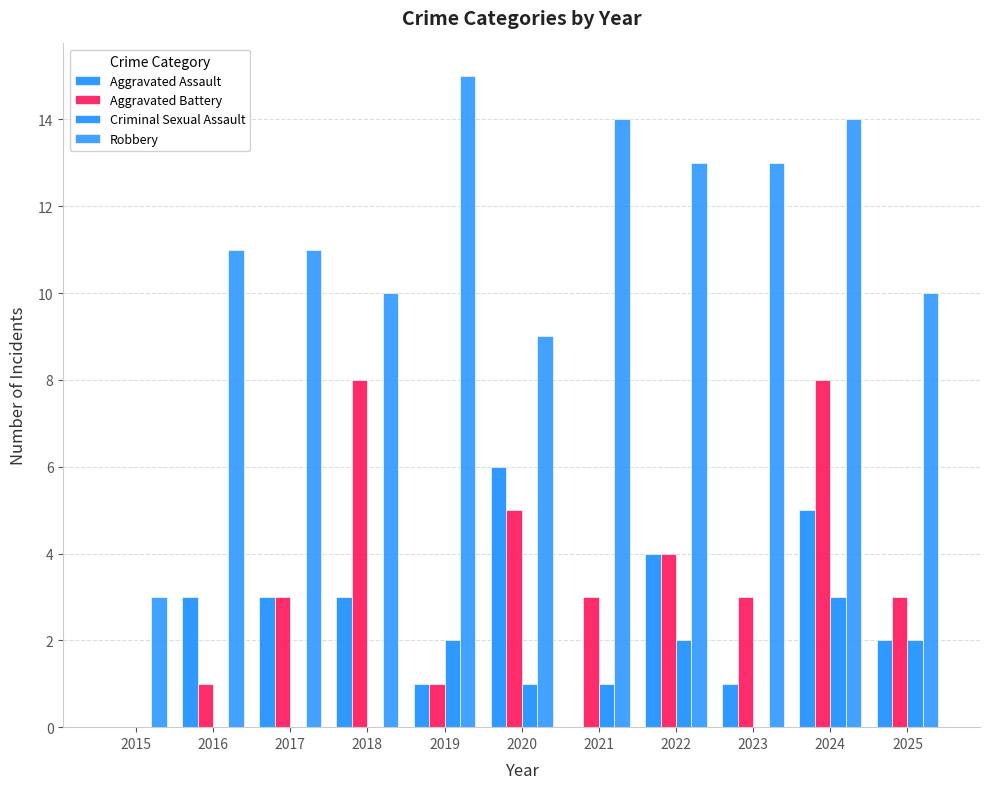

At how many categories does at least one series exceed 10?

7